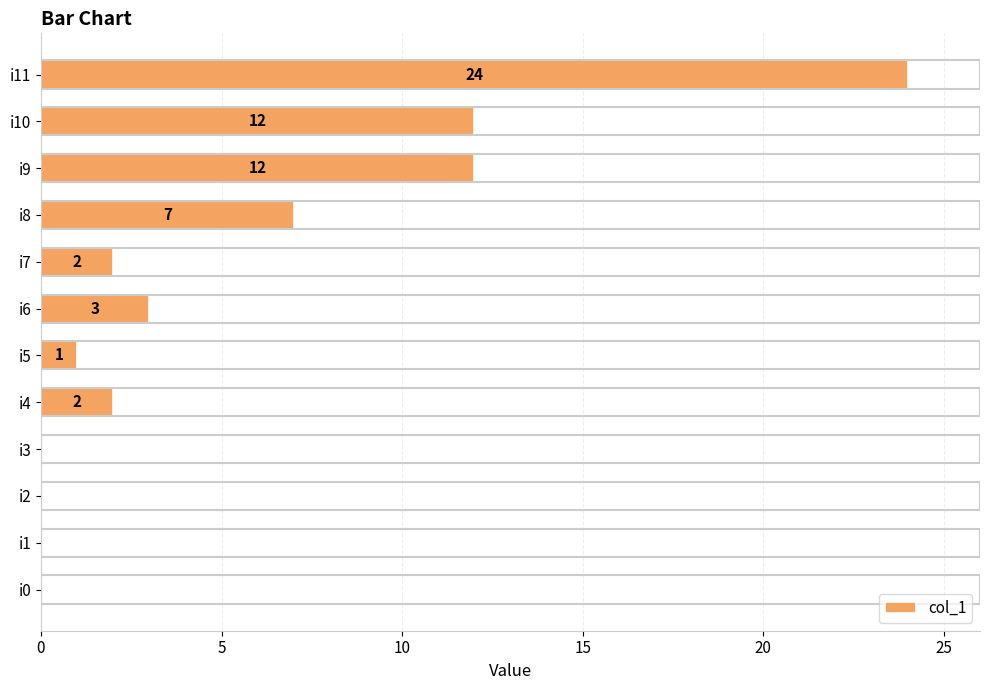

Reading top to bottom, extract all data points from this chart.

i11=24	i10=12	i9=12	i8=7	i7=2	i6=3	i5=1	i4=2	i3=0	i2=0	i1=0	i0=0